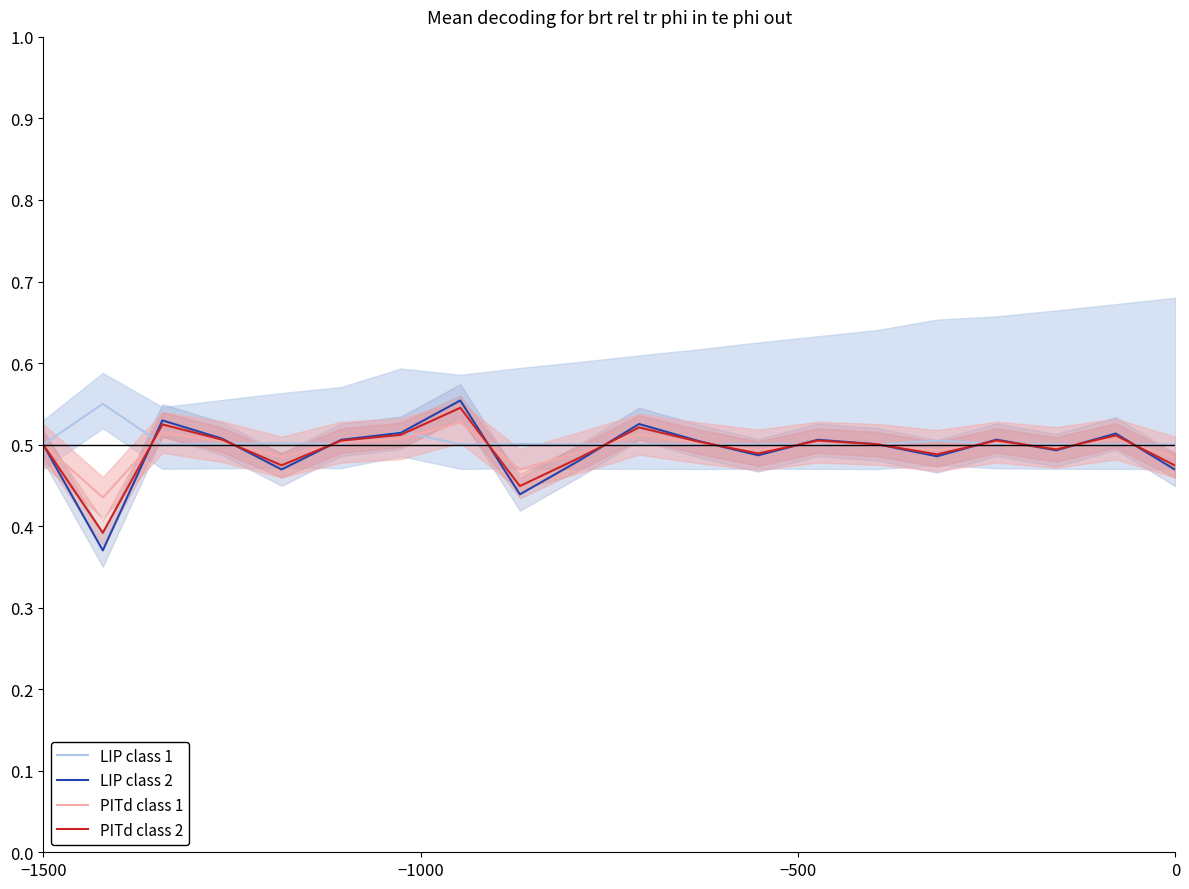

The value of PITd class 2 at −1500 is 0.5. True or false?

True